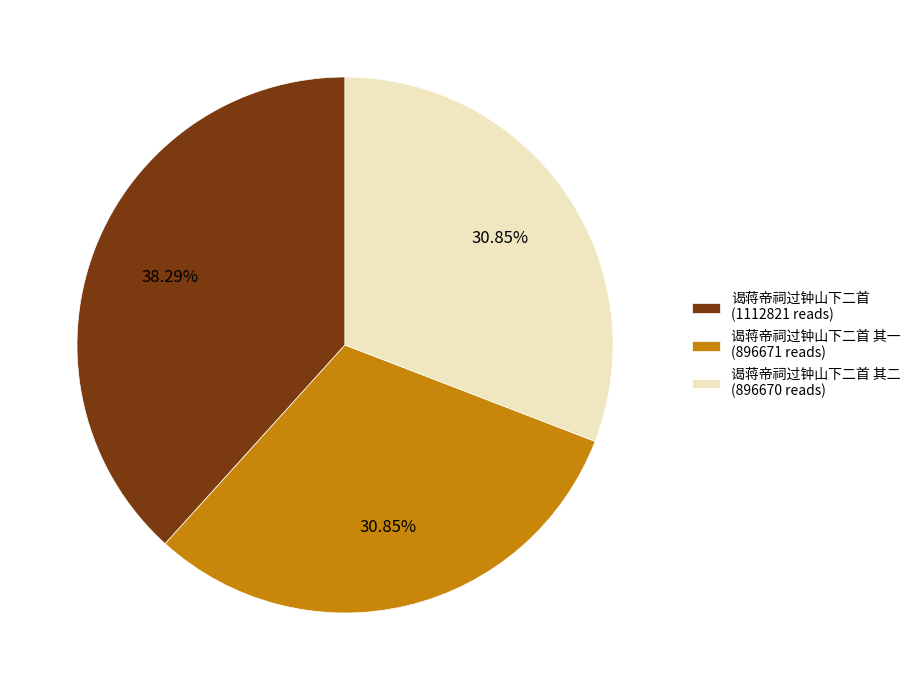

How many segments does this pie chart have?

3